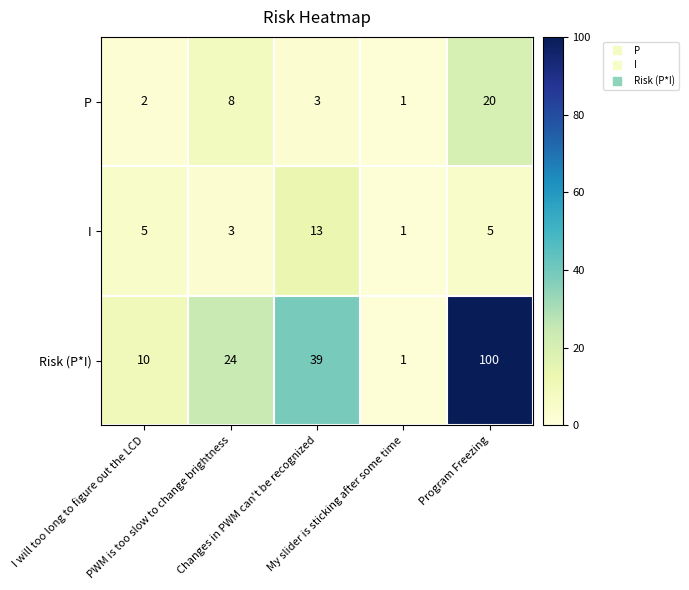

What is the difference between the second highest and minimum values in the Risk (P*I) series?

38